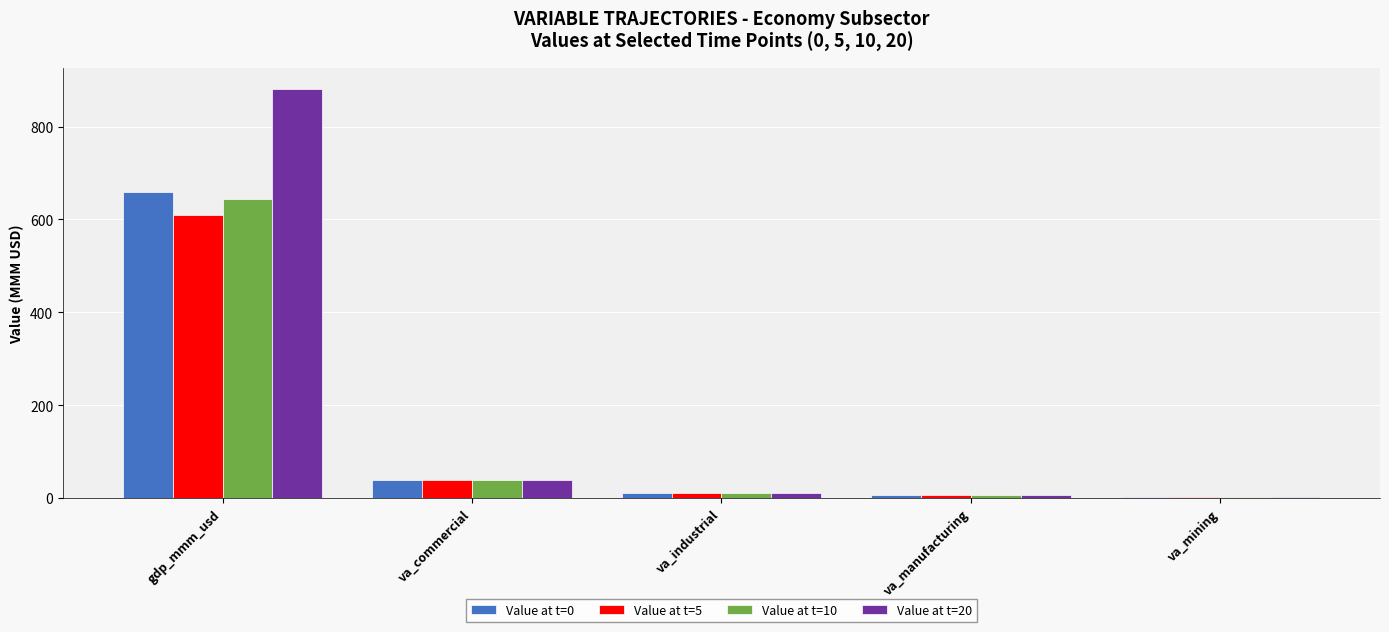

True or false: Value at t=0 has a value of 38.8 at va_commercial.

True